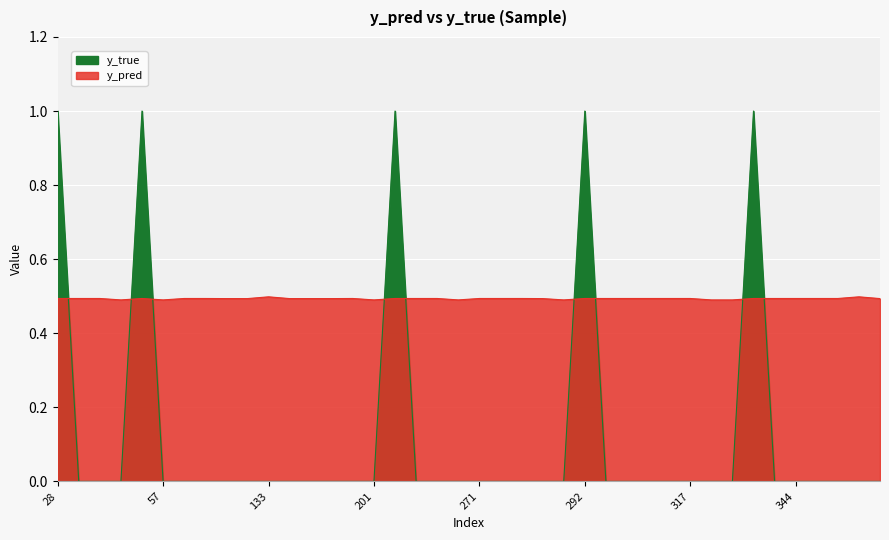

What is the difference between the maximum and minimum values in the y_true series?

1.0